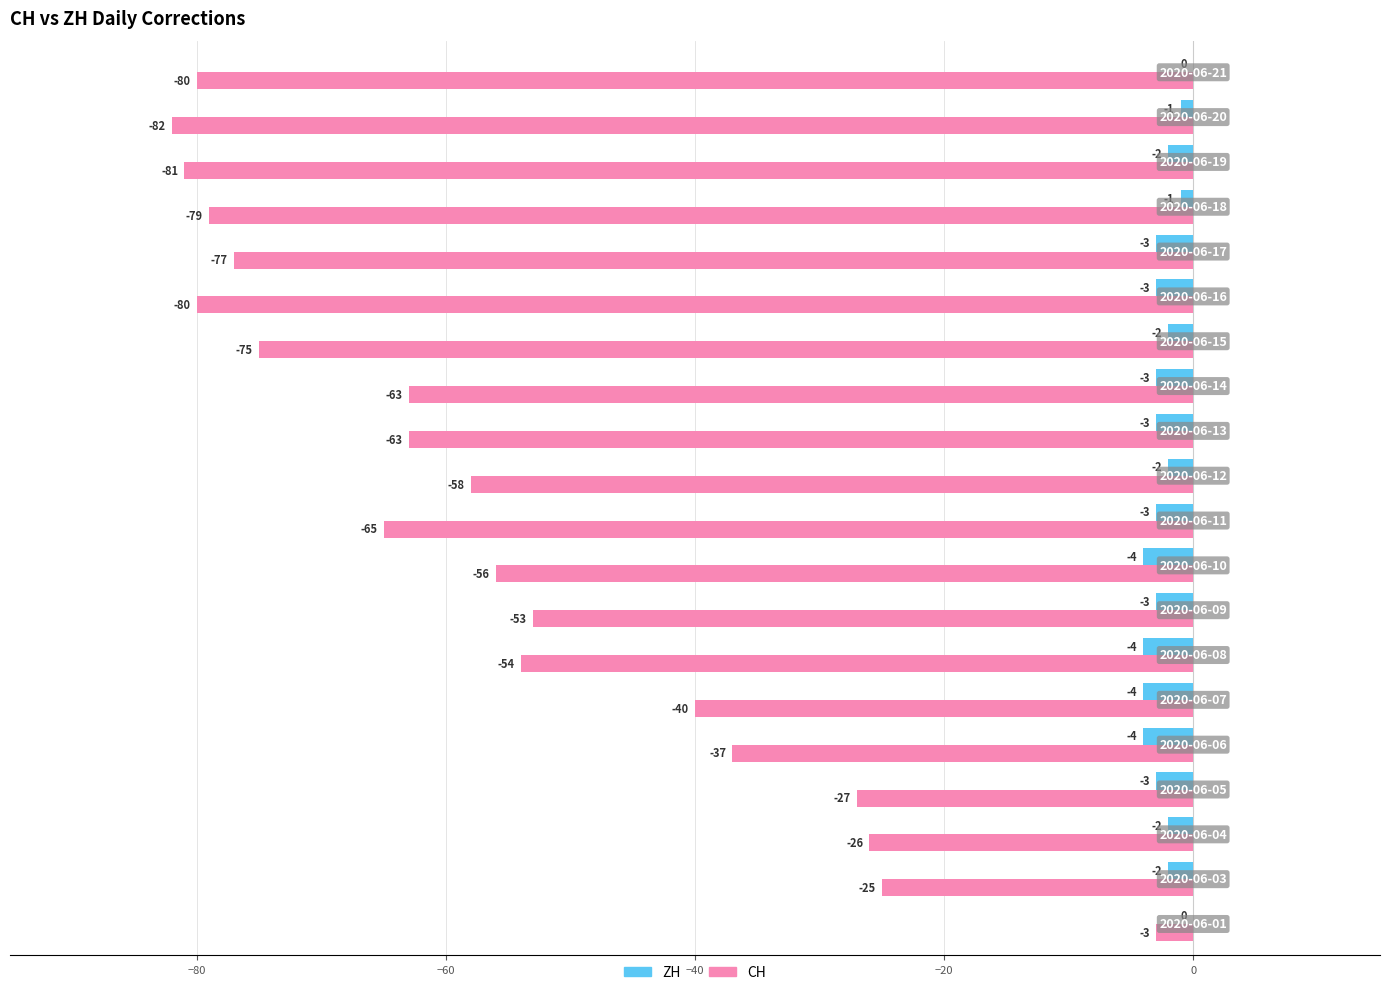

Which series has the largest total across all categories?

ZH